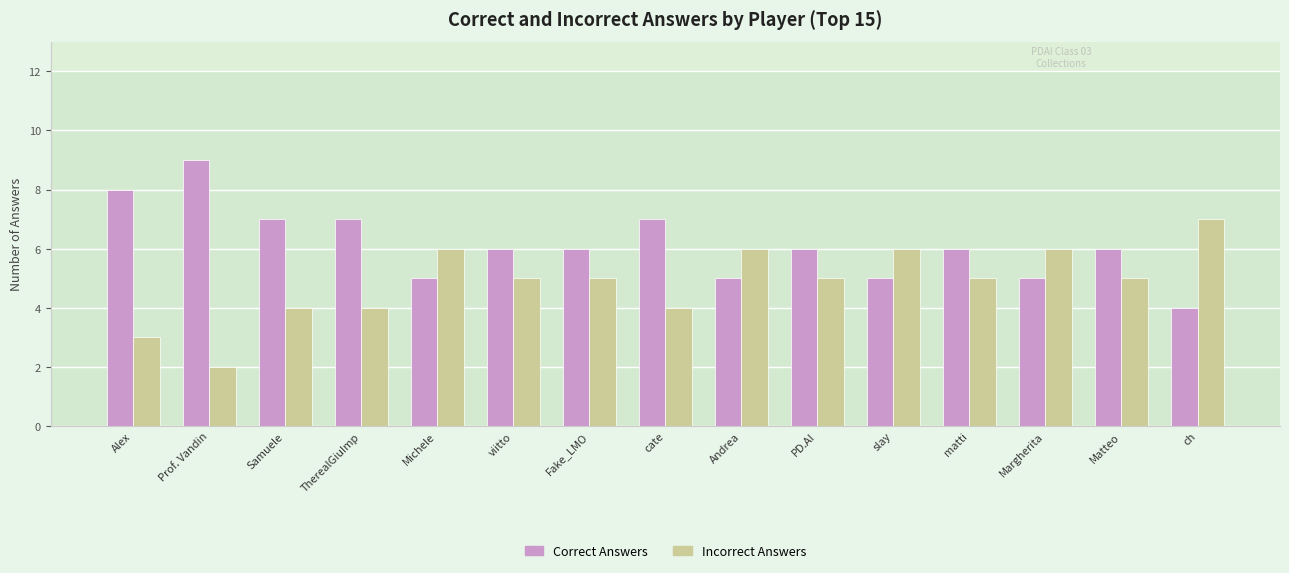

Which category has the lowest value in the Incorrect Answers series?

Prof. Vandin